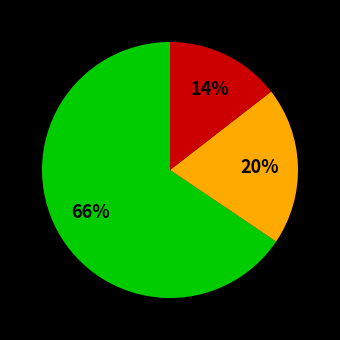

How many slices are in this pie chart?

3